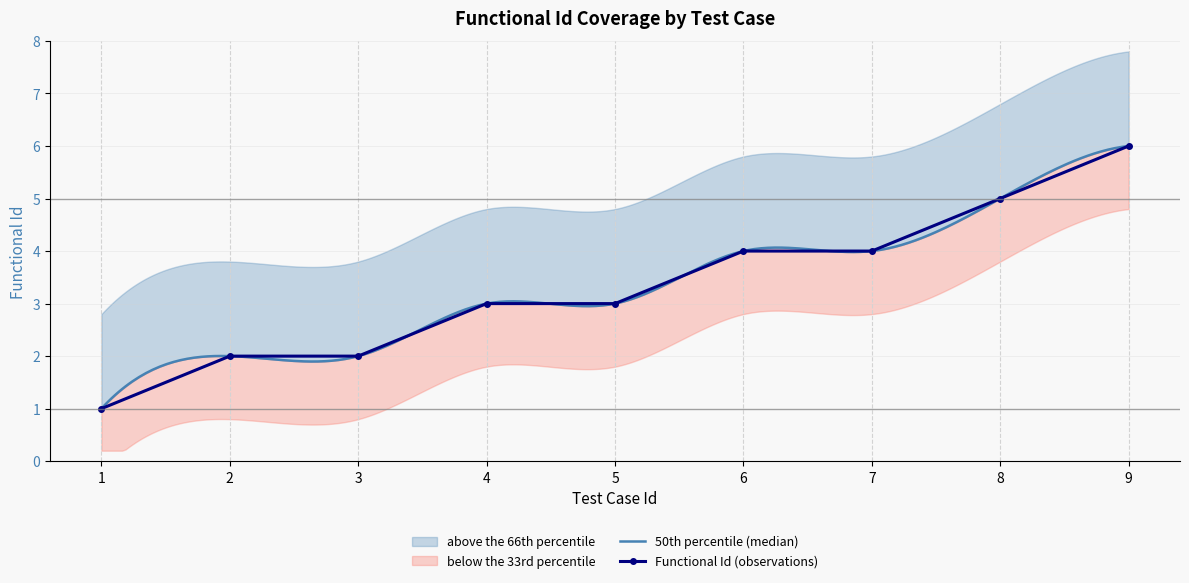

Rank the categories by value from highest to lowest.

9, 8, 6, 7, 4, 5, 2, 3, 1